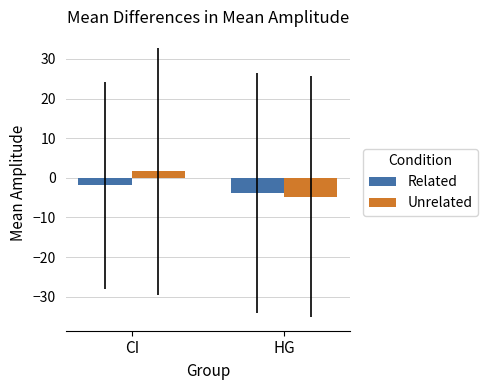

What position from the left is CI?

1